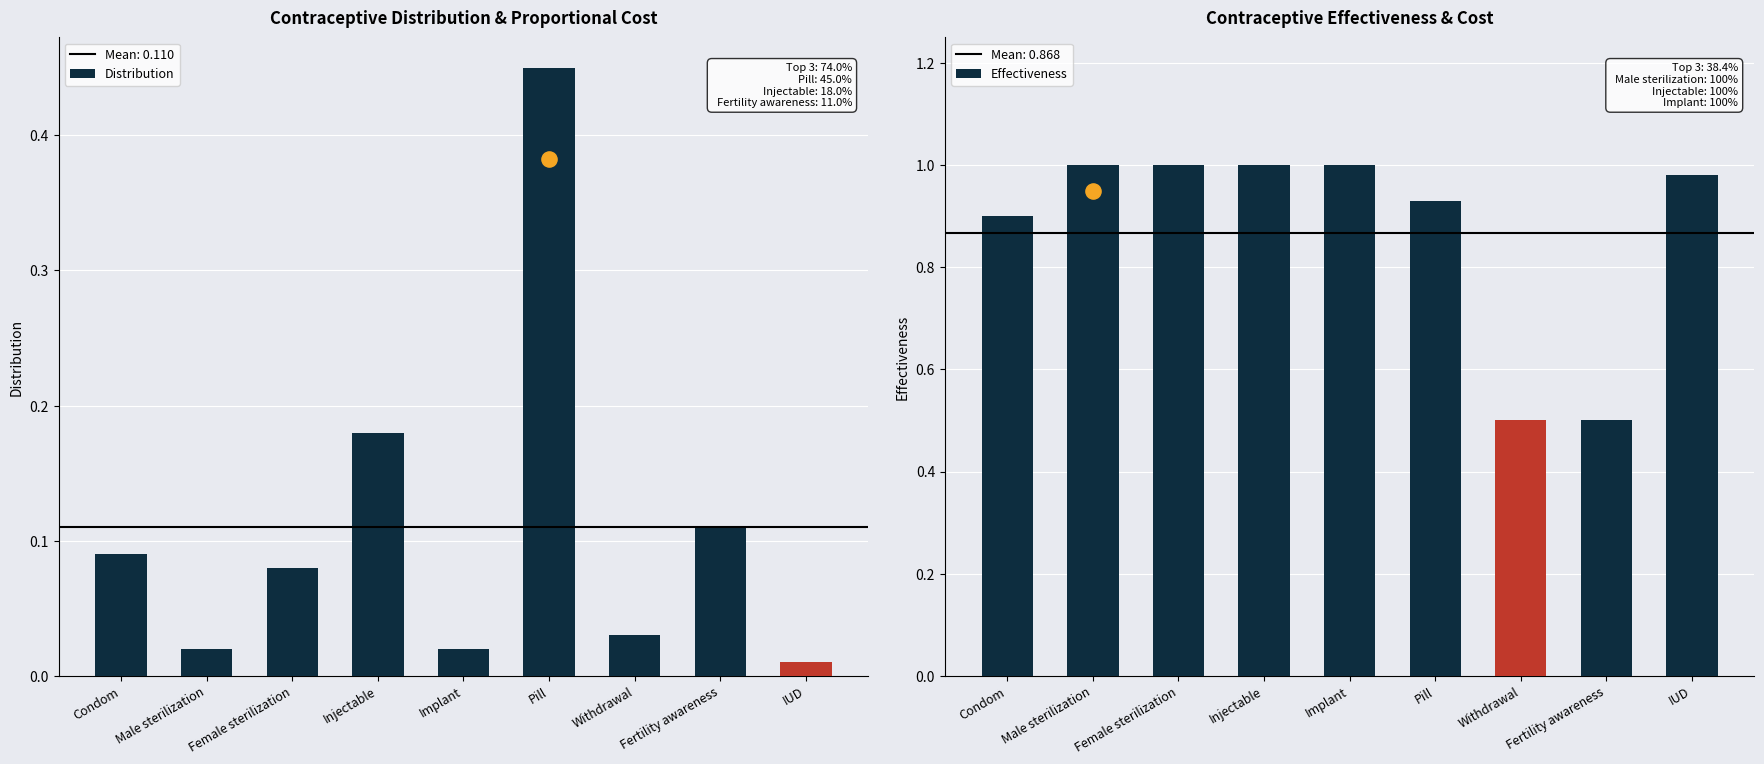

What is the total value across all series at Male sterilization?

1.0